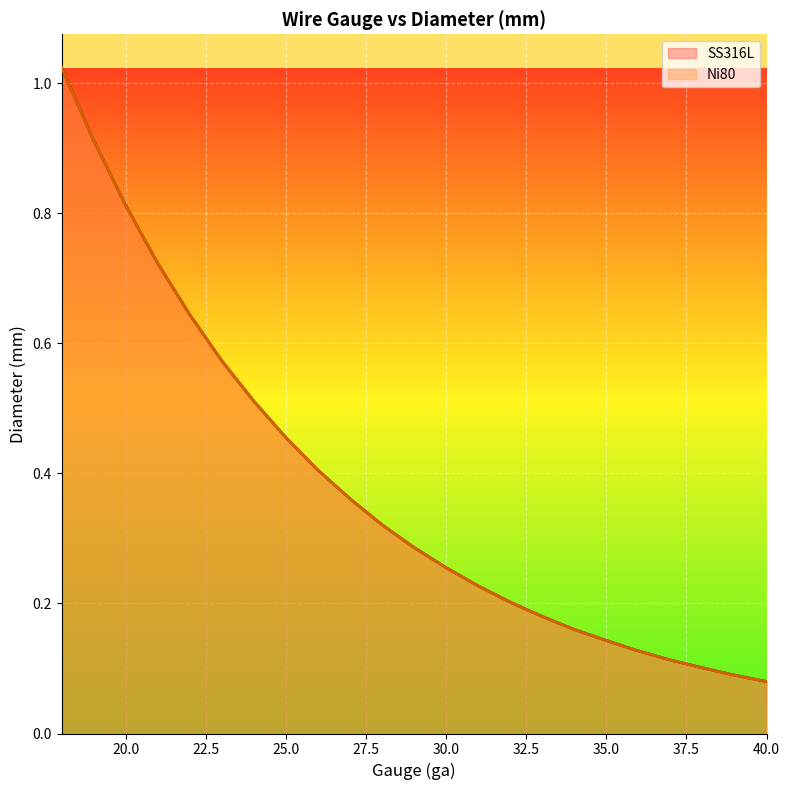

What are all the series names shown in the legend?

SS316L, Ni80